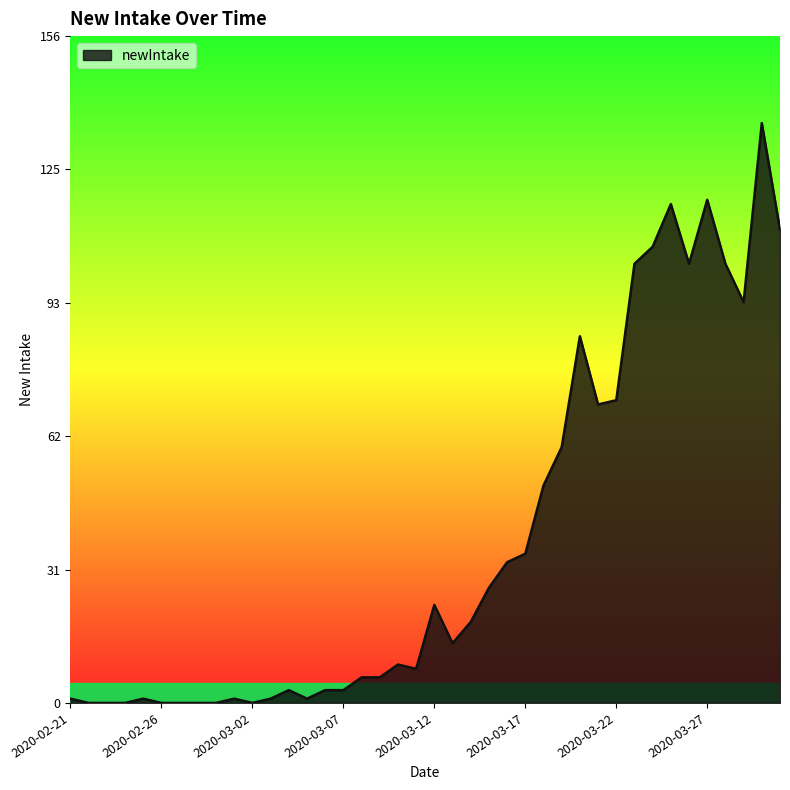

What is the difference between the maximum and minimum values?

136